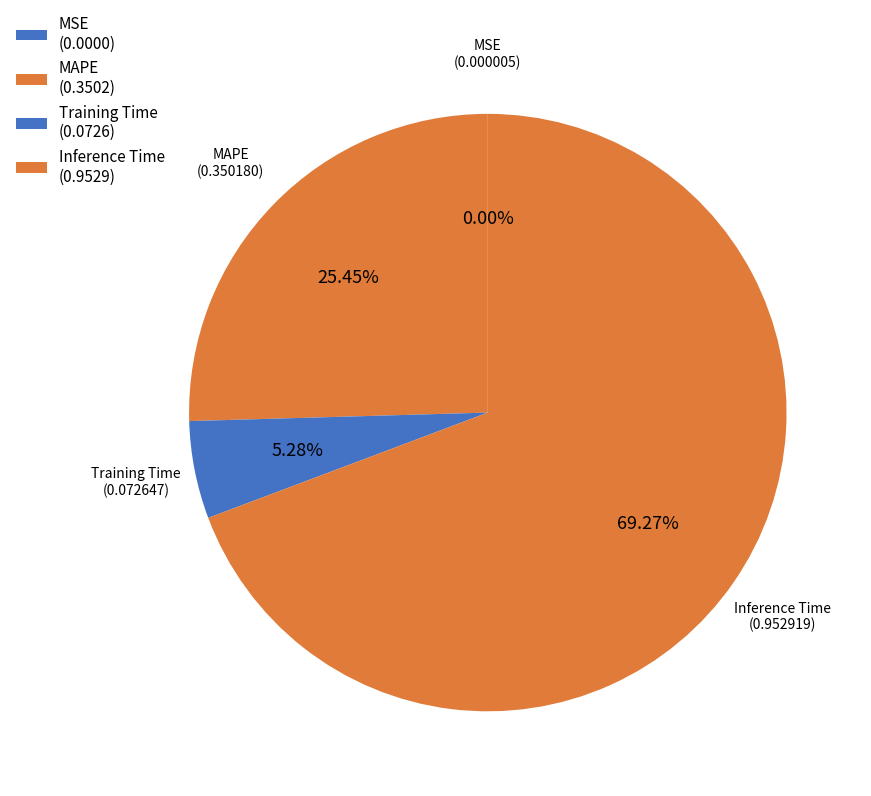

To the nearest percent, what is the difference between the largest and smallest slice percentages?

69%